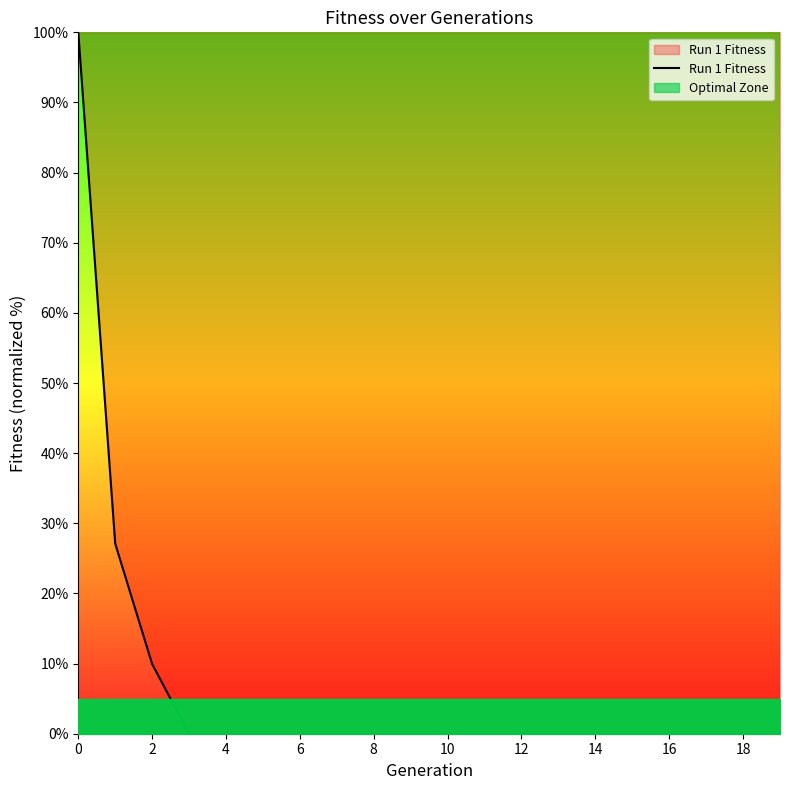

True or false: Run 1 Fitness has a value of 0.0 at 18.

True